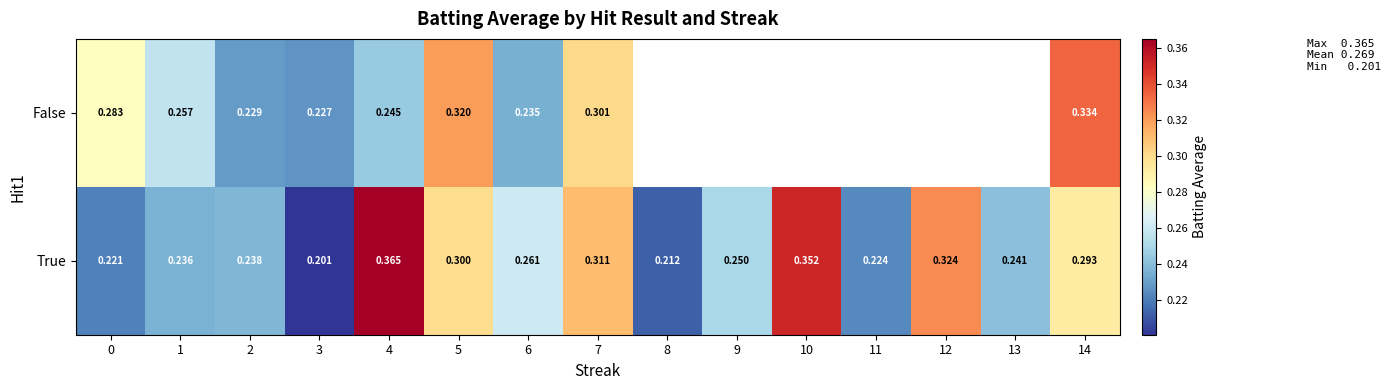

Rank the series at 6 from highest to lowest value.

True, False